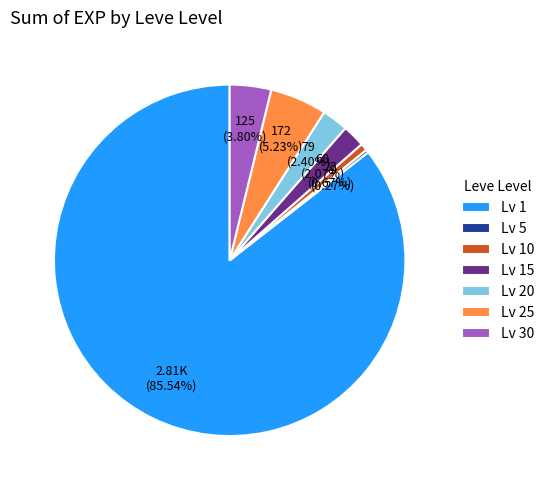

Combined, do Lv 30 and Lv 25 account for over 50%?

No